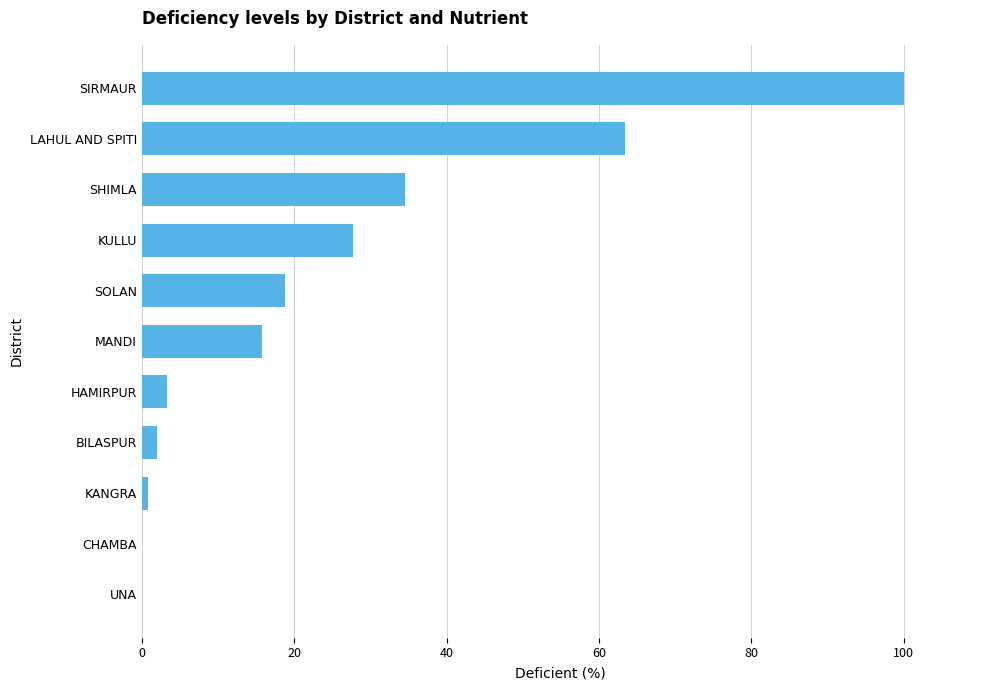

What is the sum of the values at SOLAN and SIRMAUR?

118.8